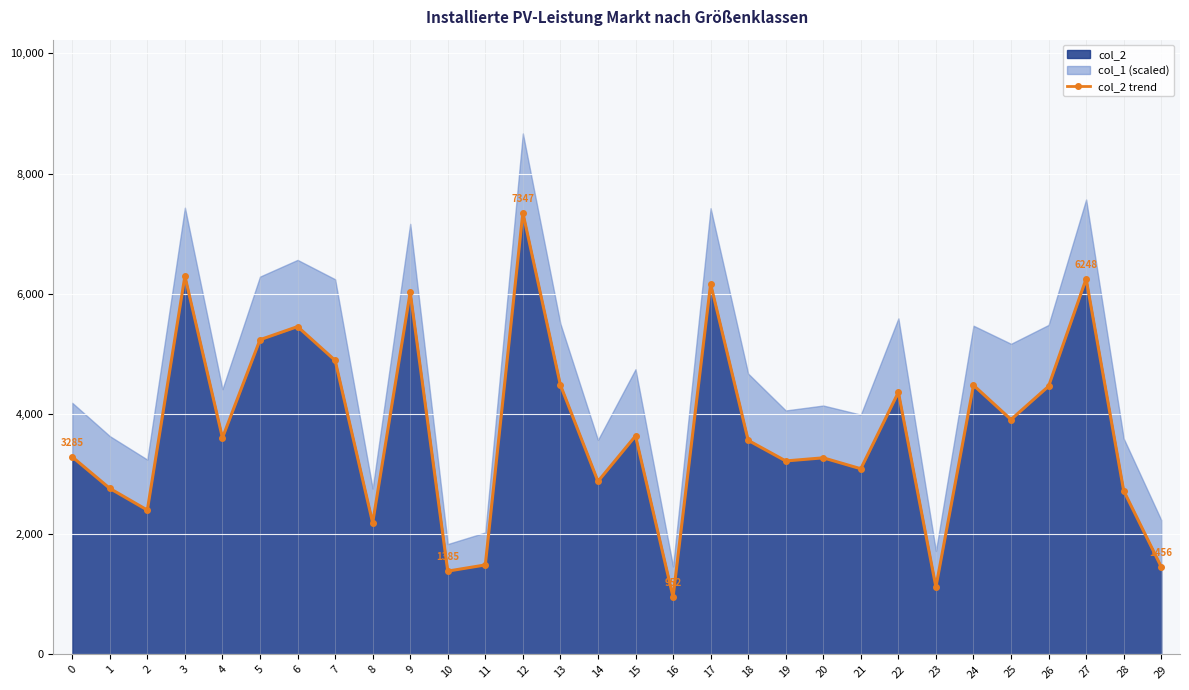

Where is the first local minimum?

2